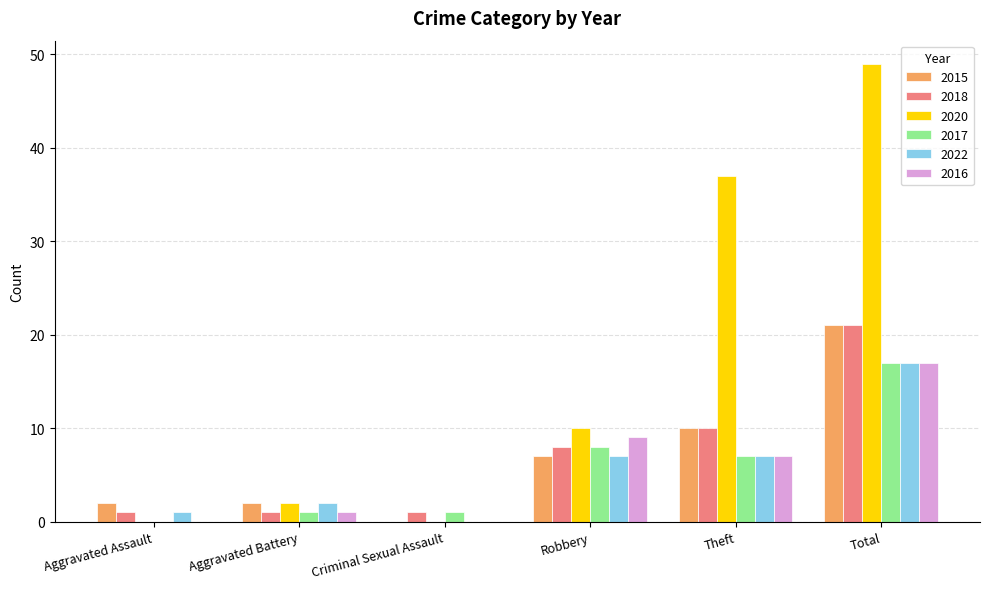

What is the approximate value of 2017 at Robbery?

8